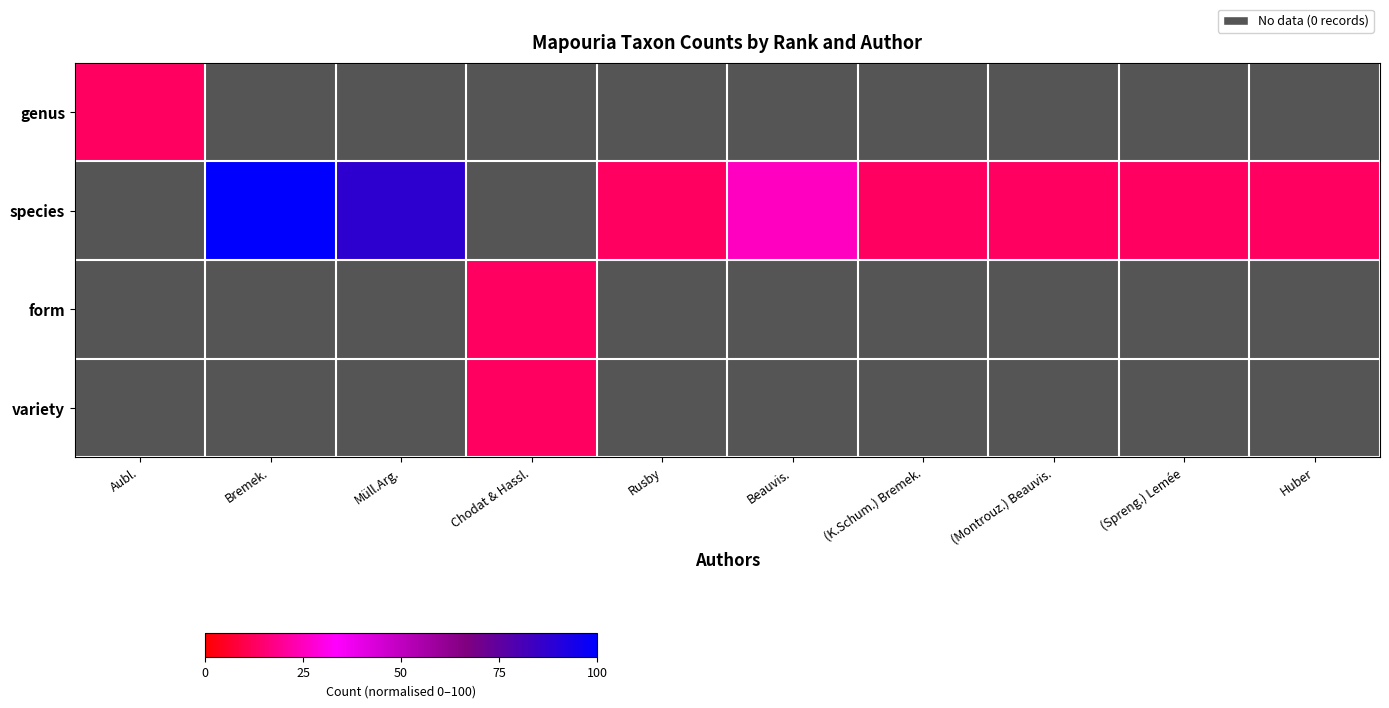

What is the sum of the species values at (Montrouz.) Beauvis. and Bremek.?

112.5